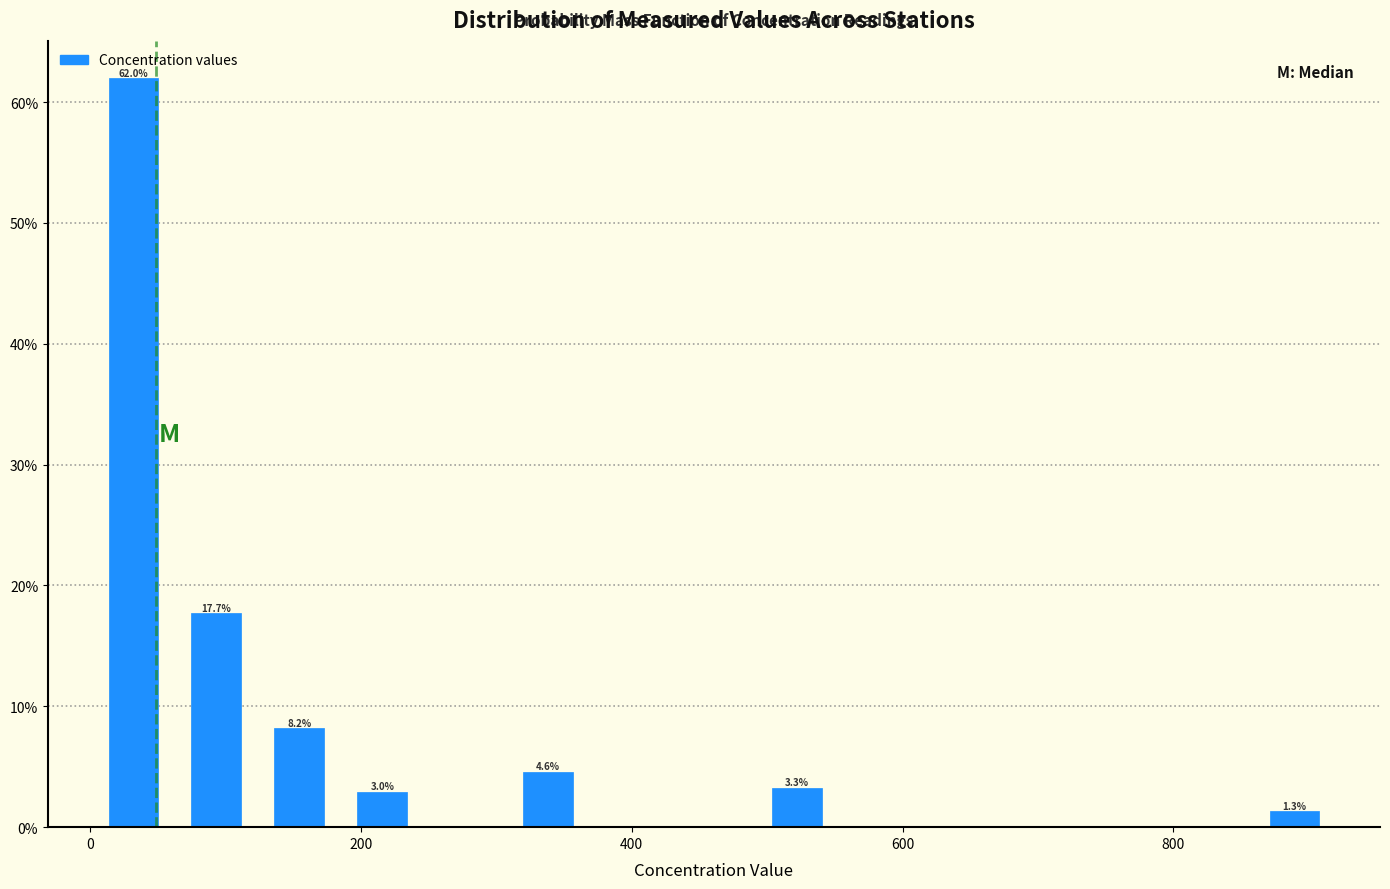

Around what value on the x-axis is the tallest bar? Give the approximate position of its centre, as read against the axis.

40